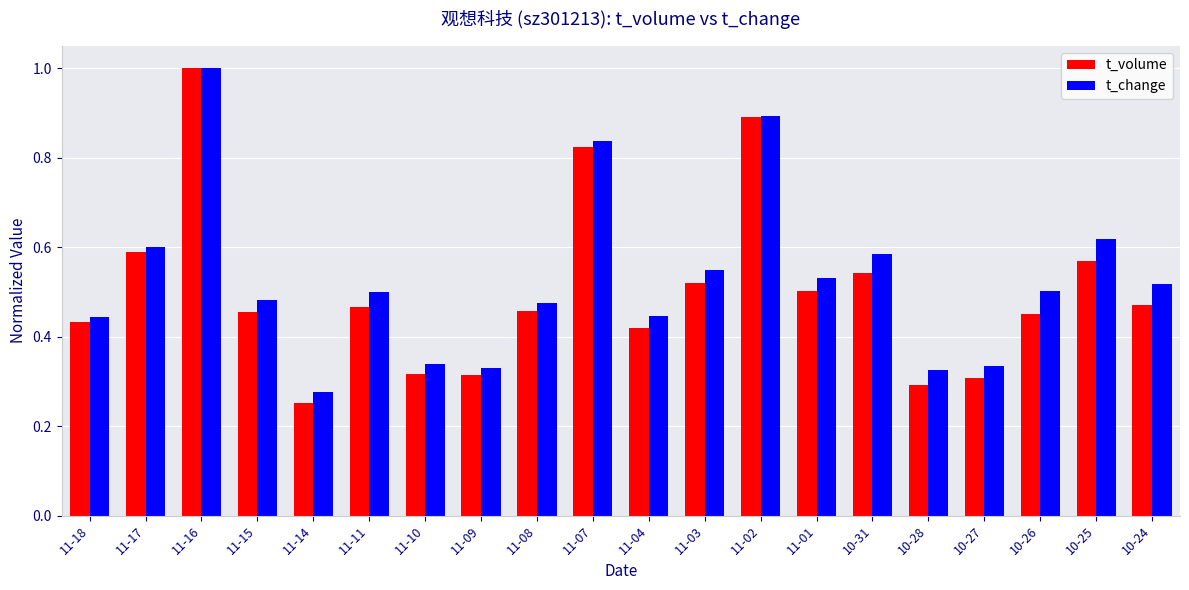

What is the sum of all t_volume values?

10.1